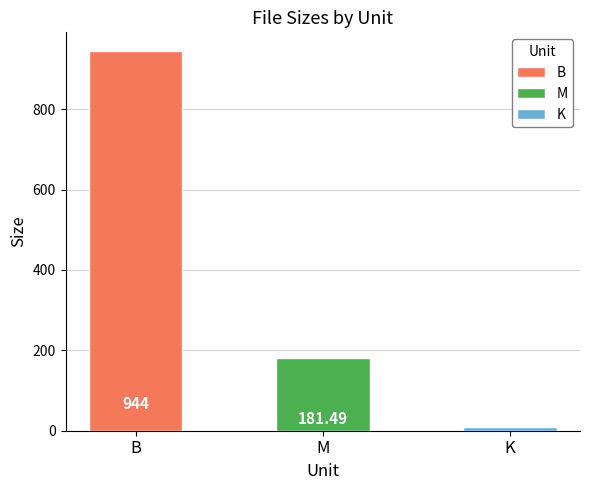

Reading left to right, what are all the values shown in this chart?

944.0	181.5	8.5